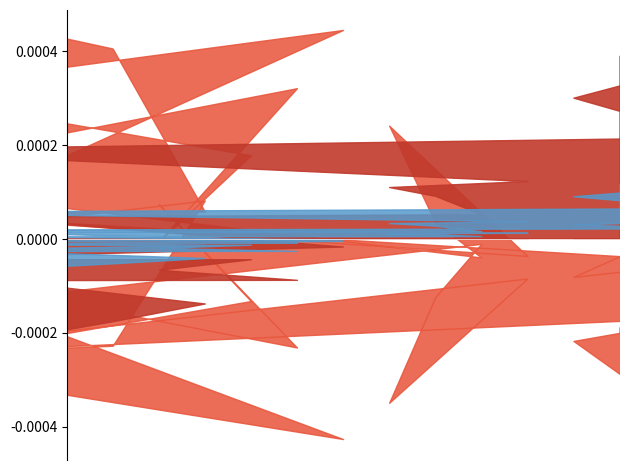

Is the value of row_2 at 4 greater than the value of row_1 at 13?

Yes